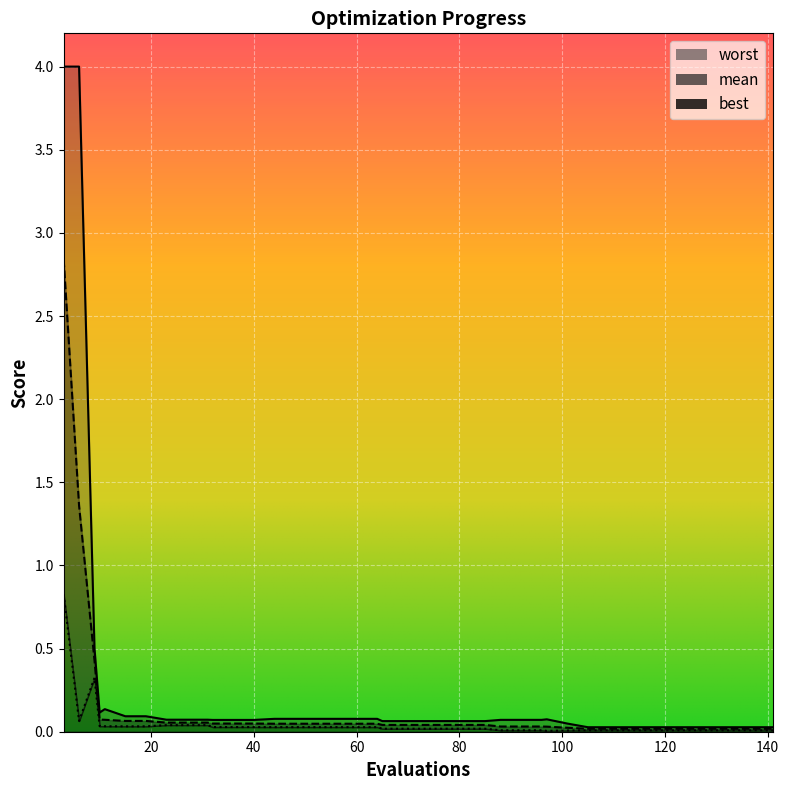

Which series has the largest range (max minus min)?

worst